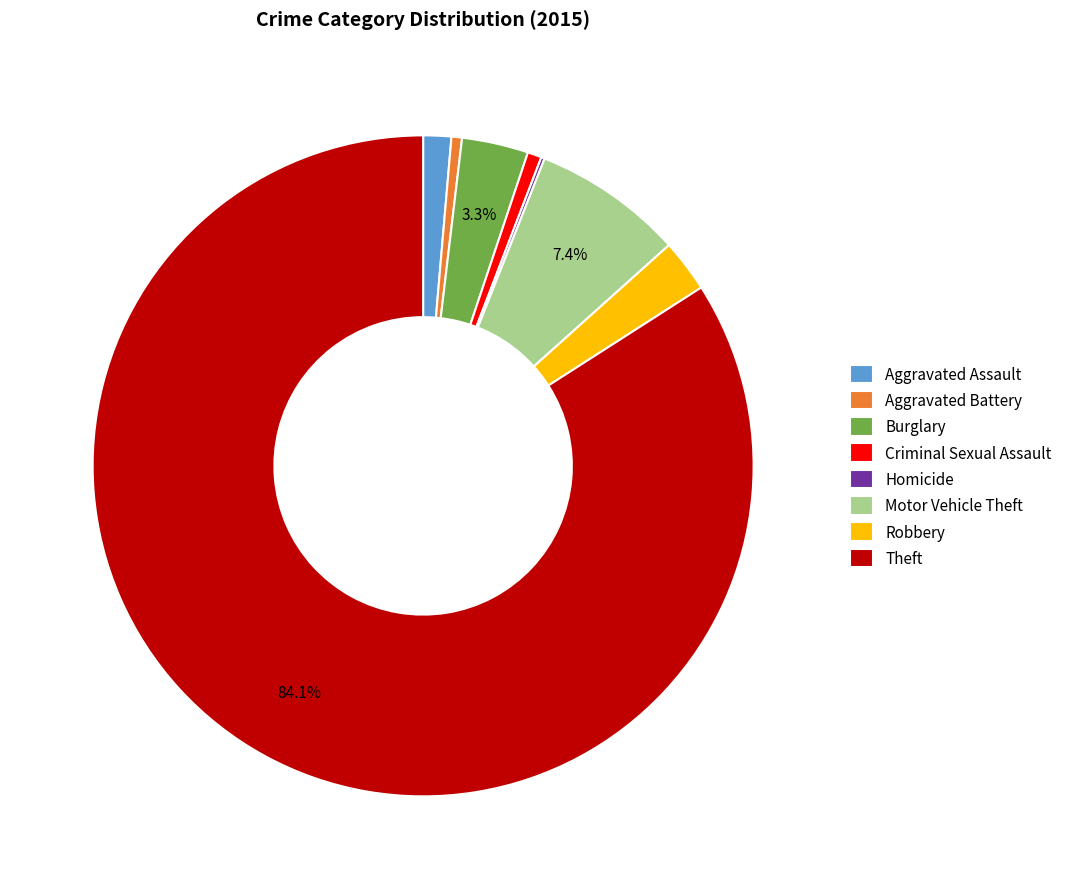

To the nearest percent, what is the difference between the largest and smallest slice percentages?

84%